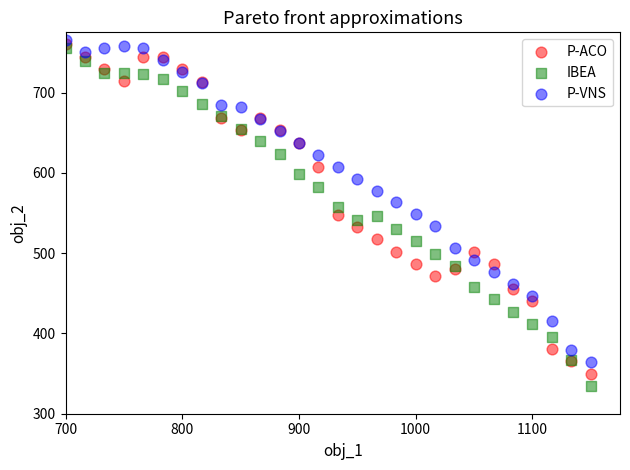

What are all the series names shown in the legend?

P-ACO, IBEA, P-VNS